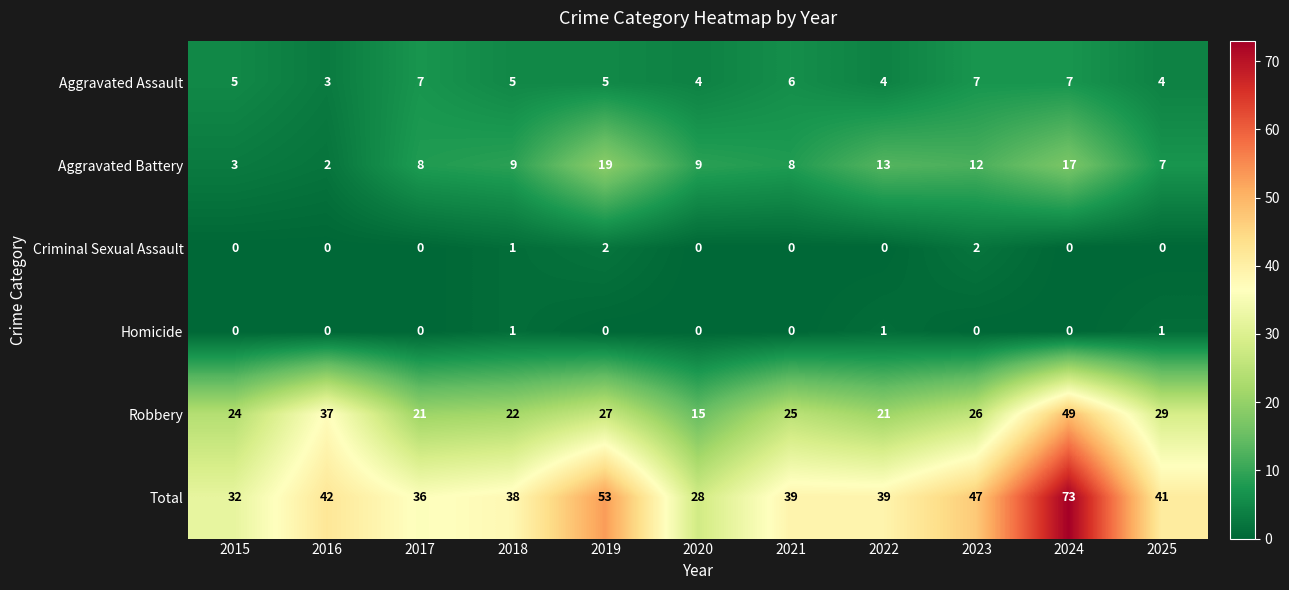

Rank the series by their maximum value, from lowest to highest.

Homicide, Criminal Sexual Assault, Aggravated Assault, Aggravated Battery, Robbery, Total